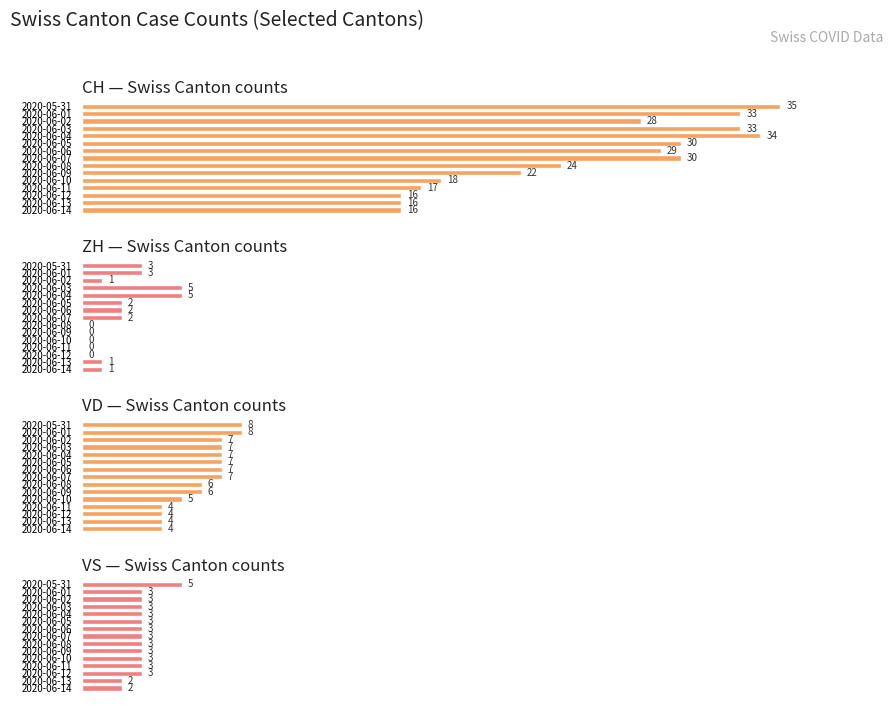

What is the spread (max minus min) of values at 2020-06-04?

31